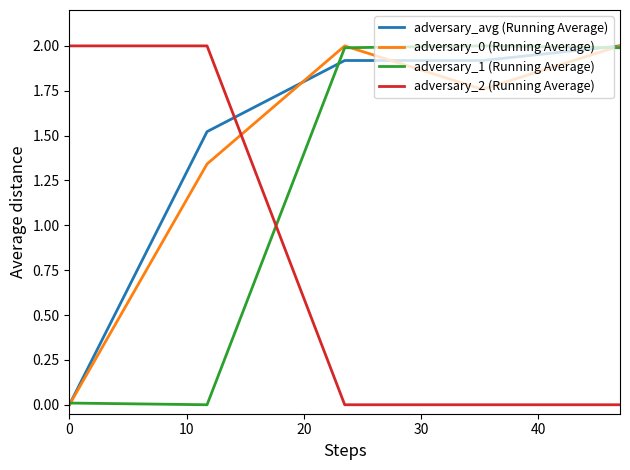

What is the maximum value shown in the chart?

2.0